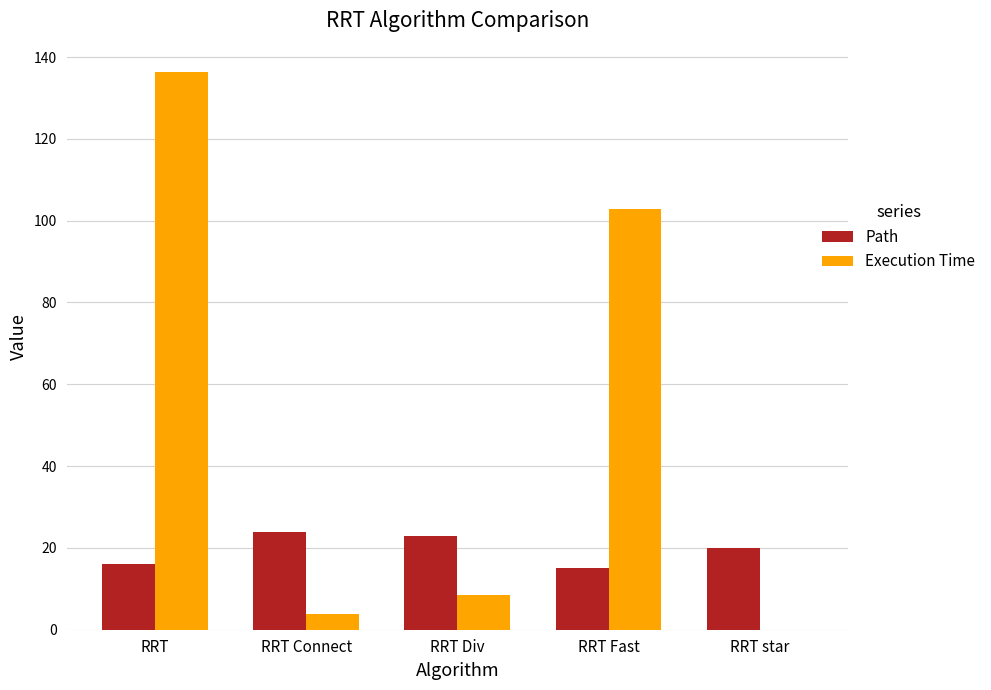

Which series has the largest total across all categories?

Execution Time